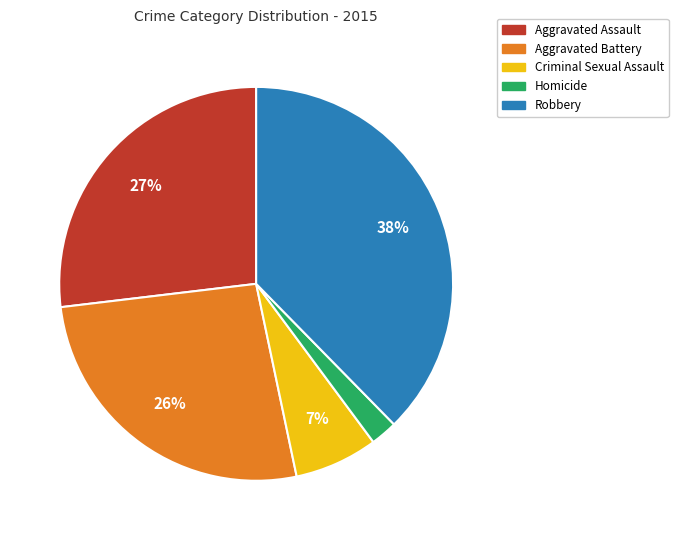

Count the number of slices in the pie.

5